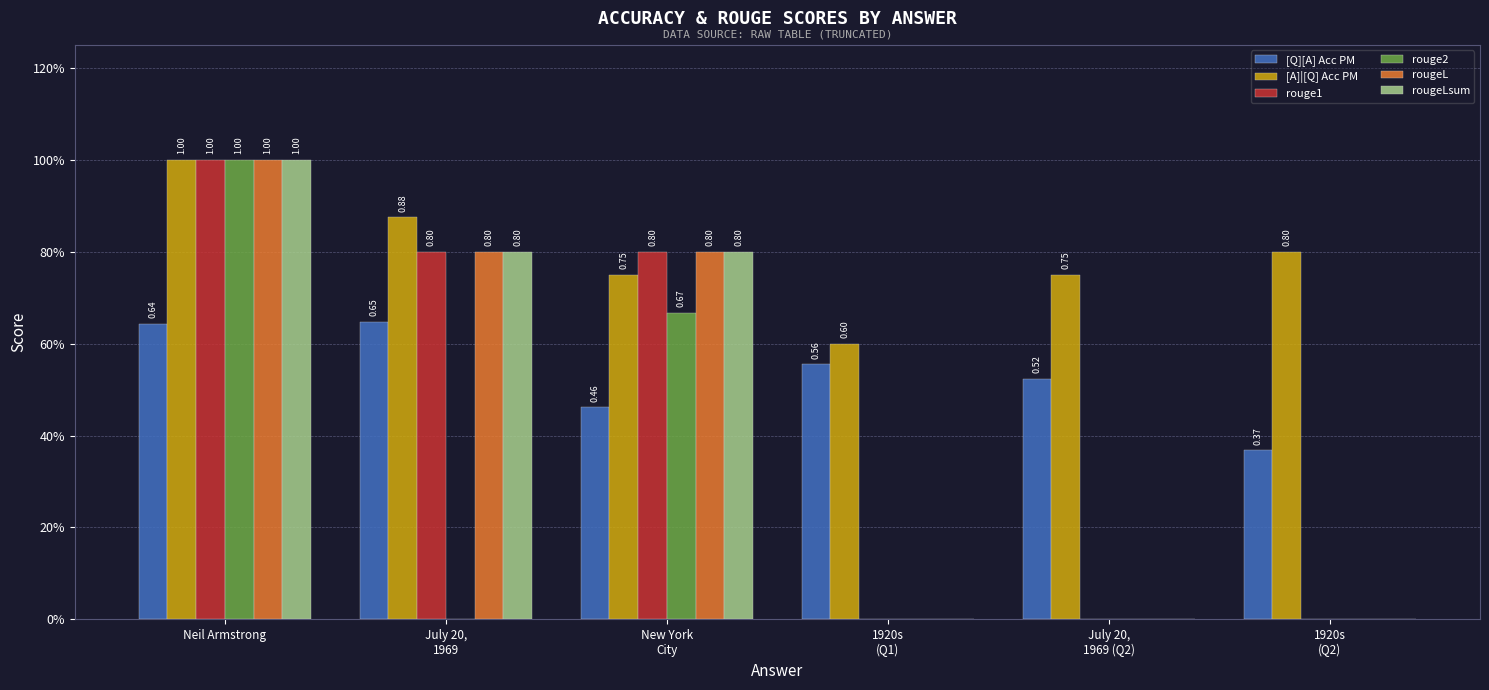

What are all the series names shown in the legend?

[Q][A] Acc PM, [A]|[Q] Acc PM, rouge1, rouge2, rougeL, rougeLsum